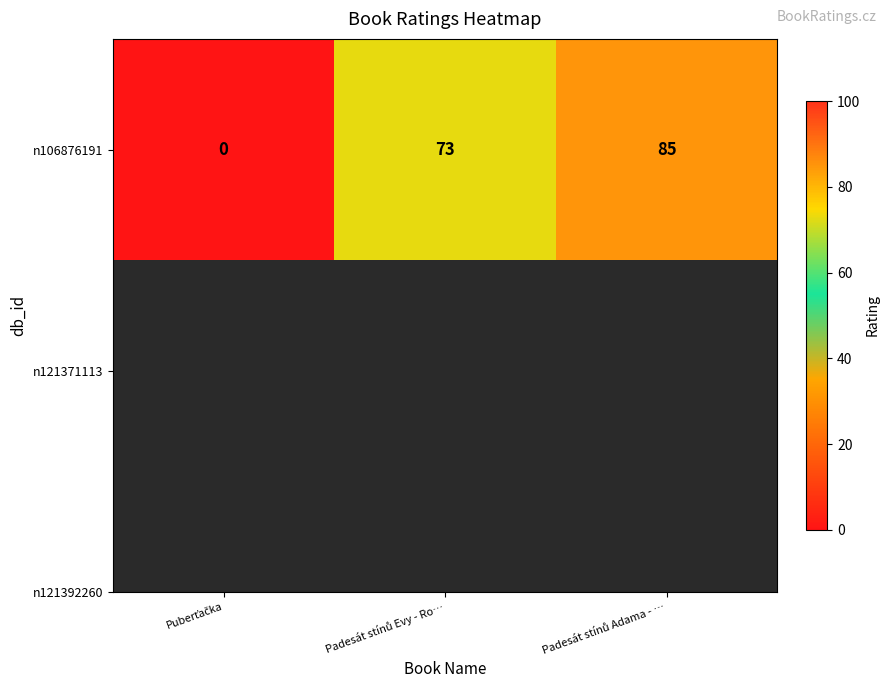

Rank the categories by value from highest to lowest.

Padesát stínů Adama - …, Padesát stínů Evy - Ro…, Puberťačka